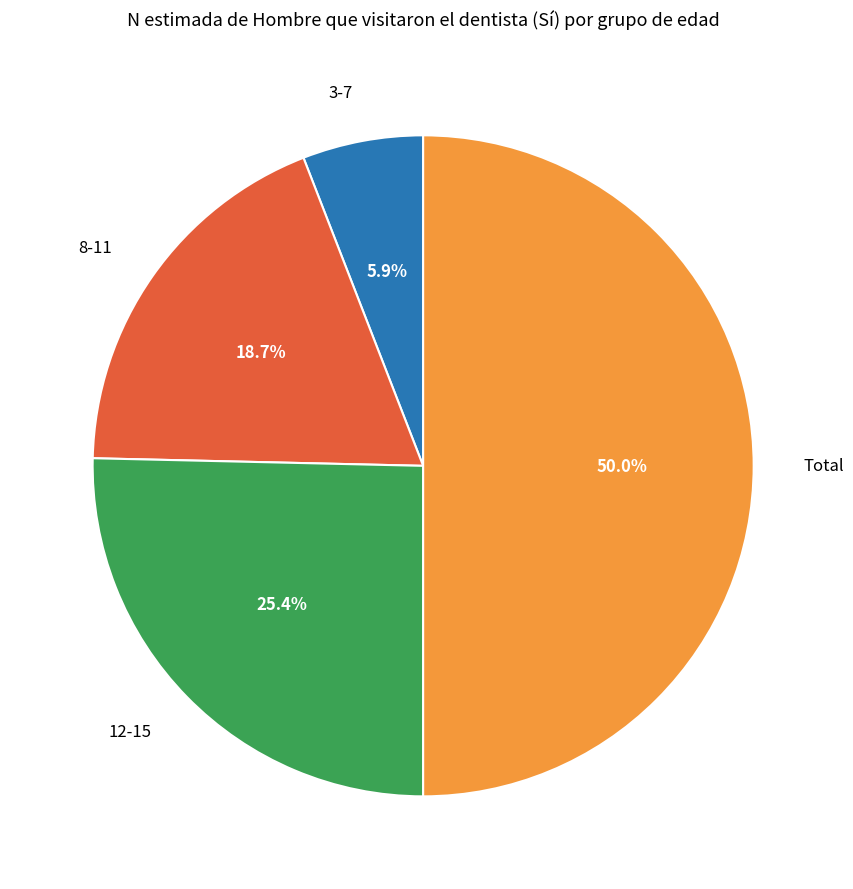

How many slices are in this pie chart?

4